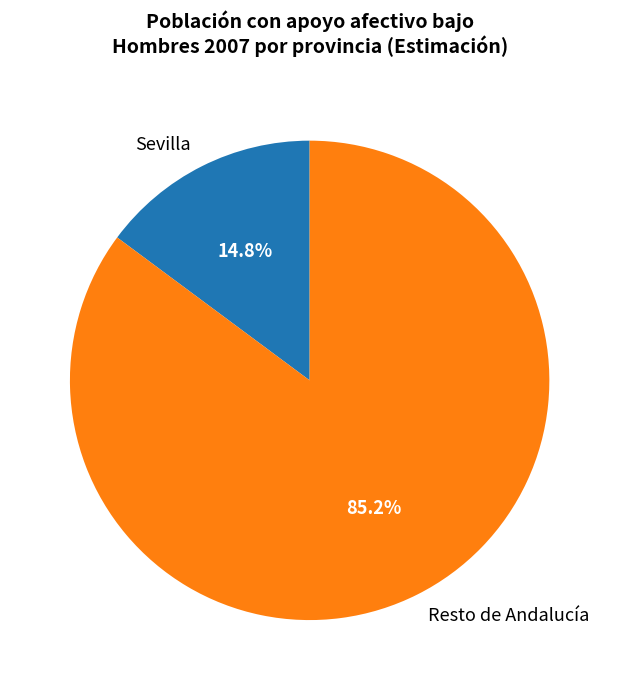

Is Resto de Andalucía the majority of the pie?

Yes